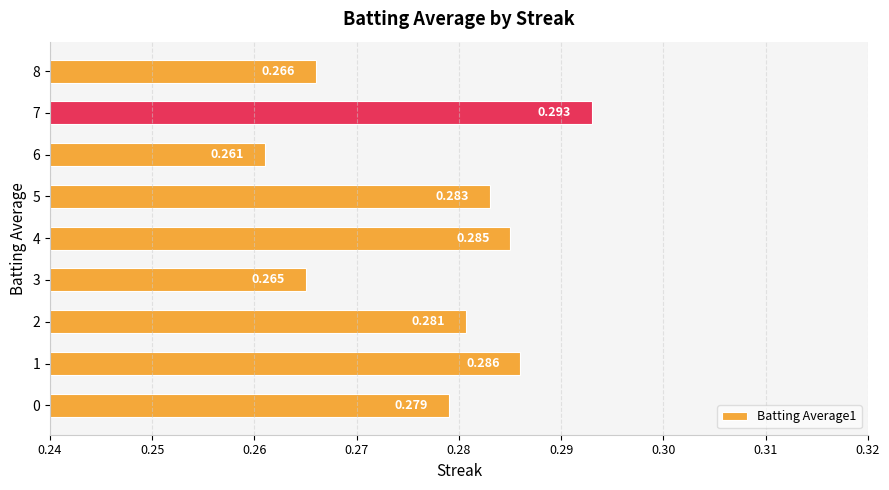

What is the value of the 5th bar from the left?

0.3